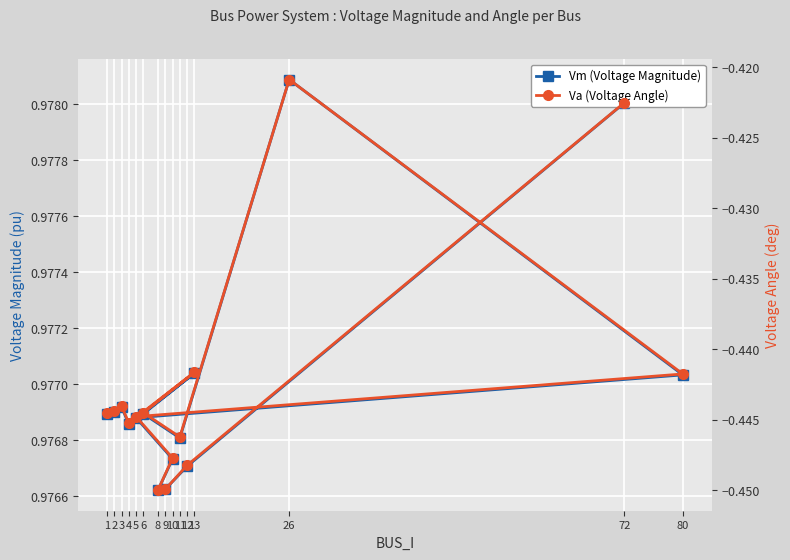

What are all the series names shown in the legend?

Vm (Voltage Magnitude), Va (Voltage Angle)